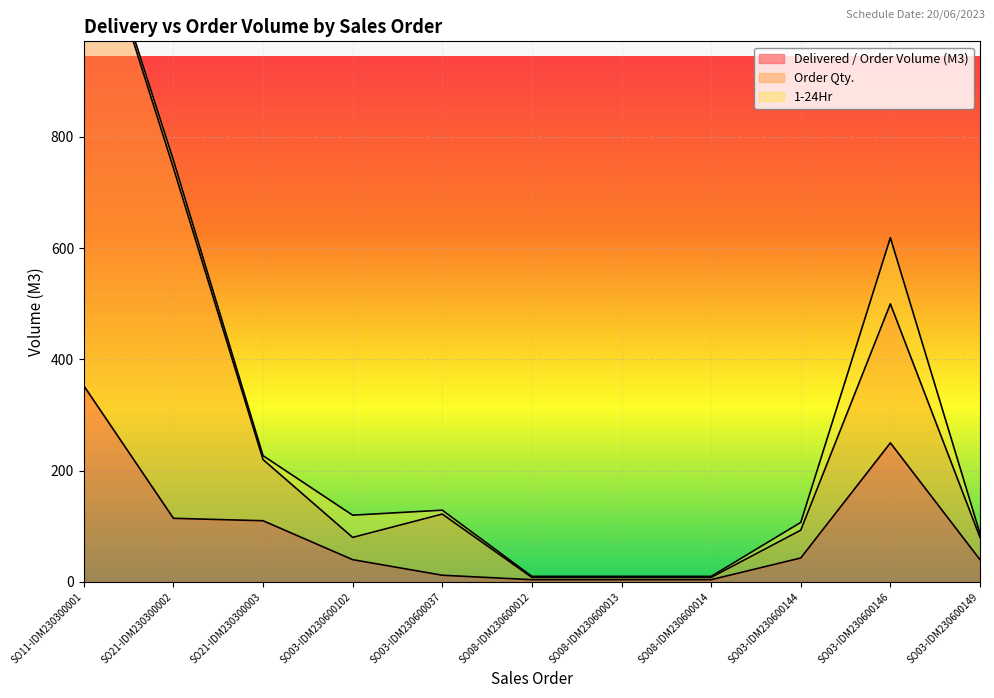

What position from the right is SO21-IDM230300002?

10